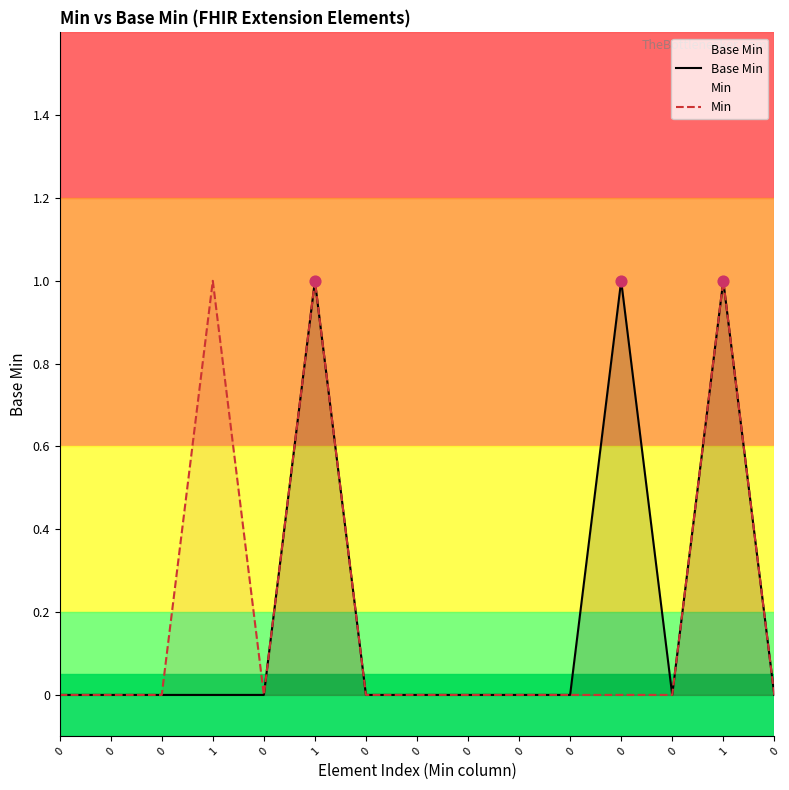

Which series reaches the minimum Y coordinate?

Base Min